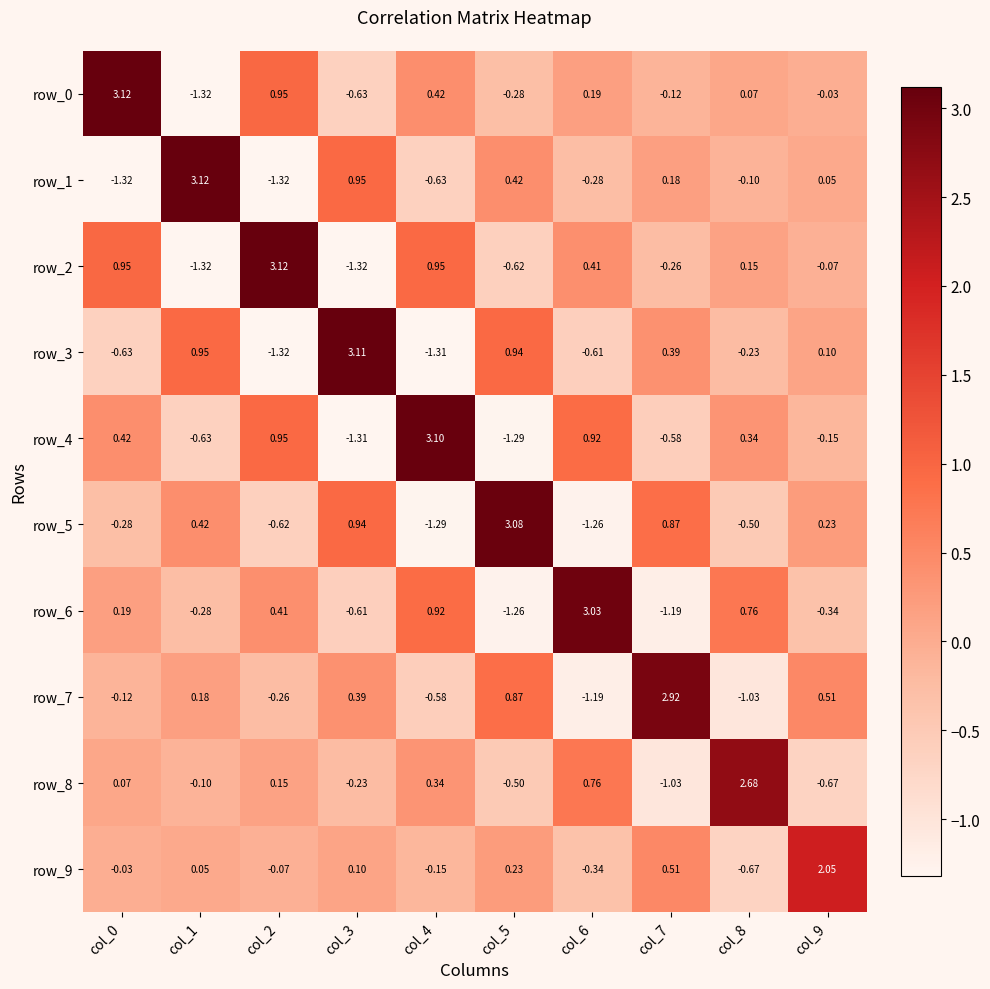

How many data points in row_0 are above 0?

5